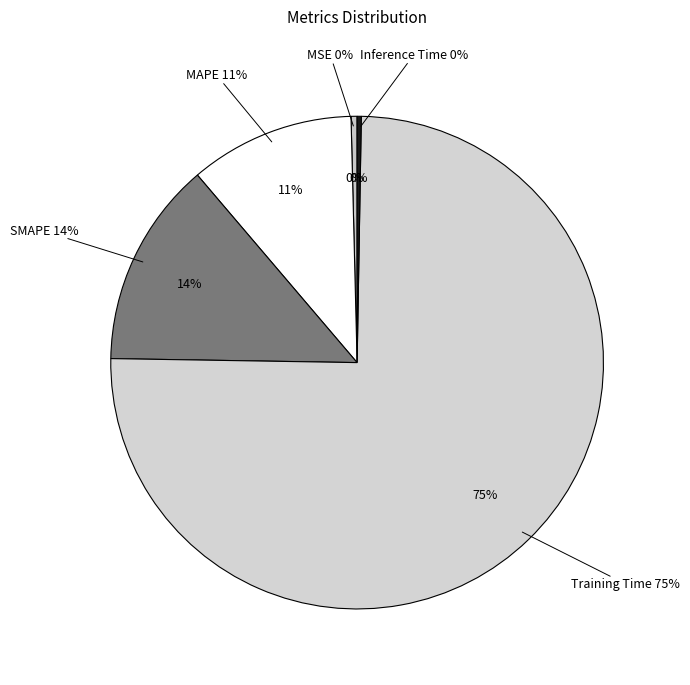

Which slice is the smallest?

Inference Time